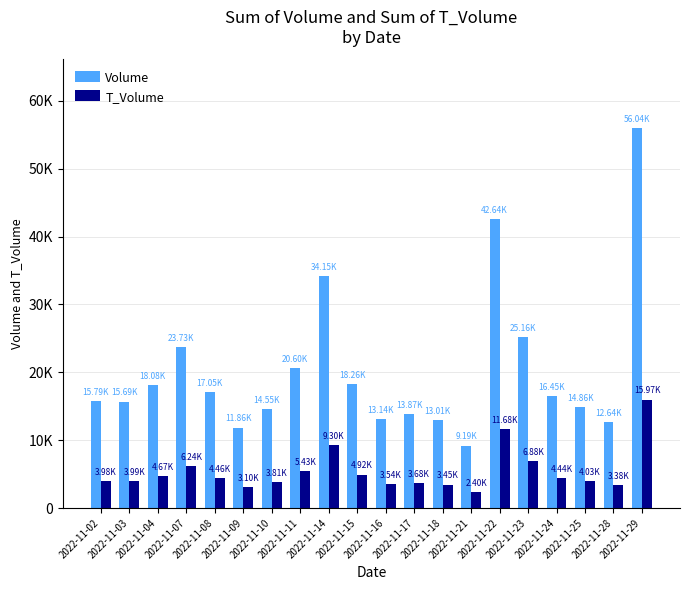

At which category is the sum across all series the highest?

2022-11-29